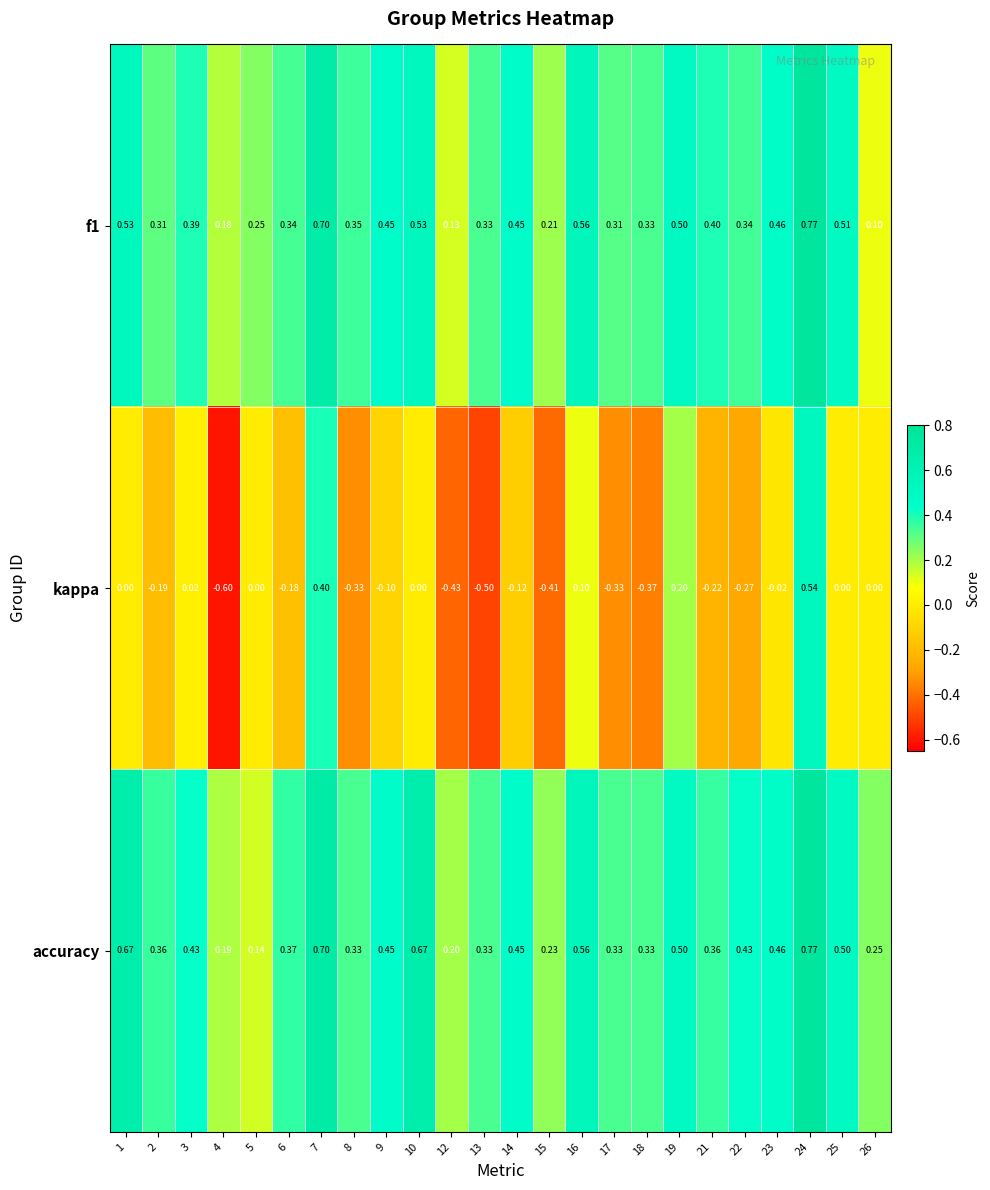

What is the smallest value displayed?

-0.6